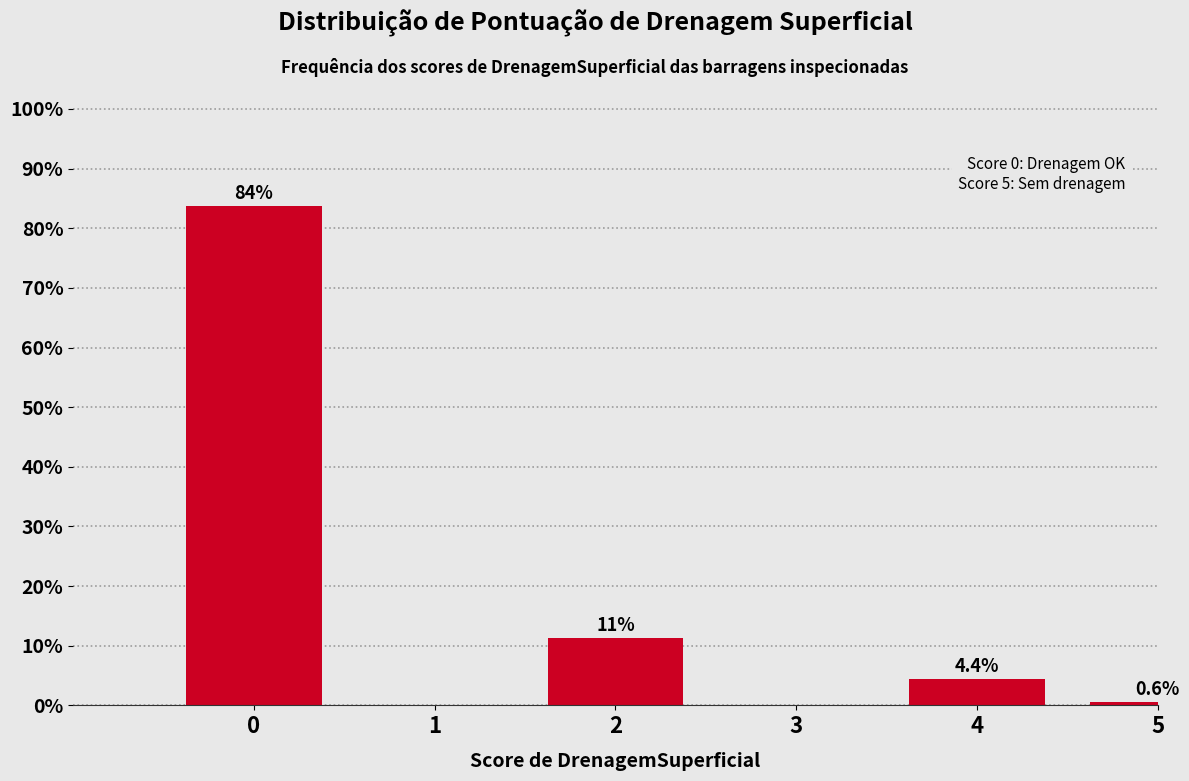

Between 4 and 3, which is larger?

4